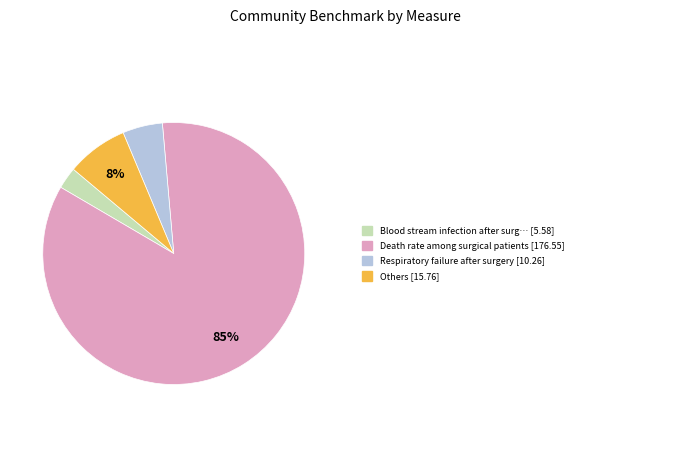

How many slices are in this pie chart?

4